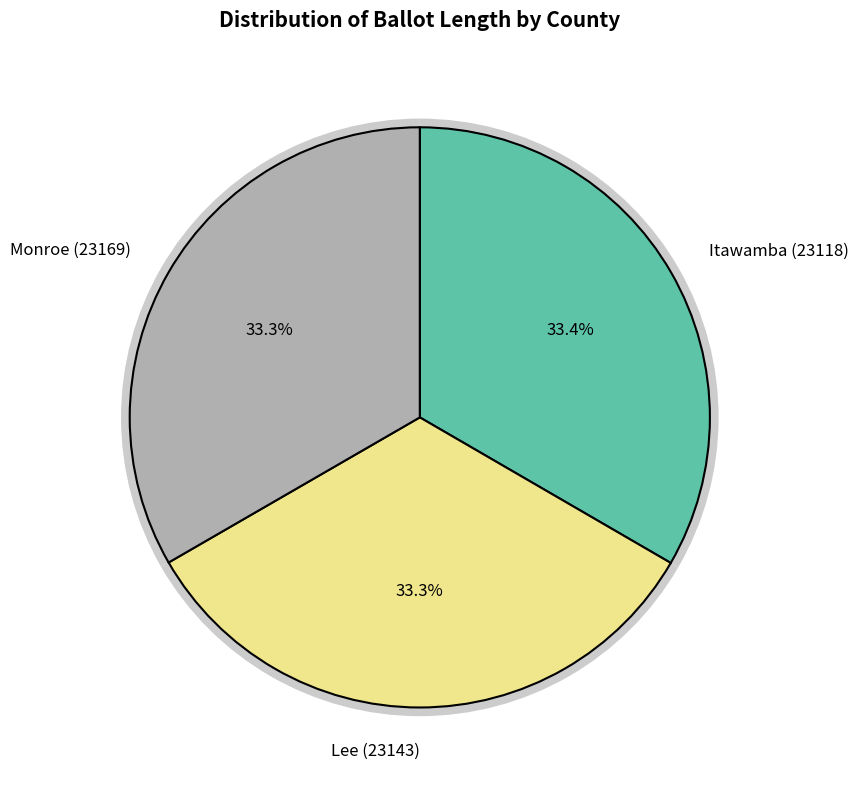

Which category has the biggest portion of the pie?

Itawamba (23118)